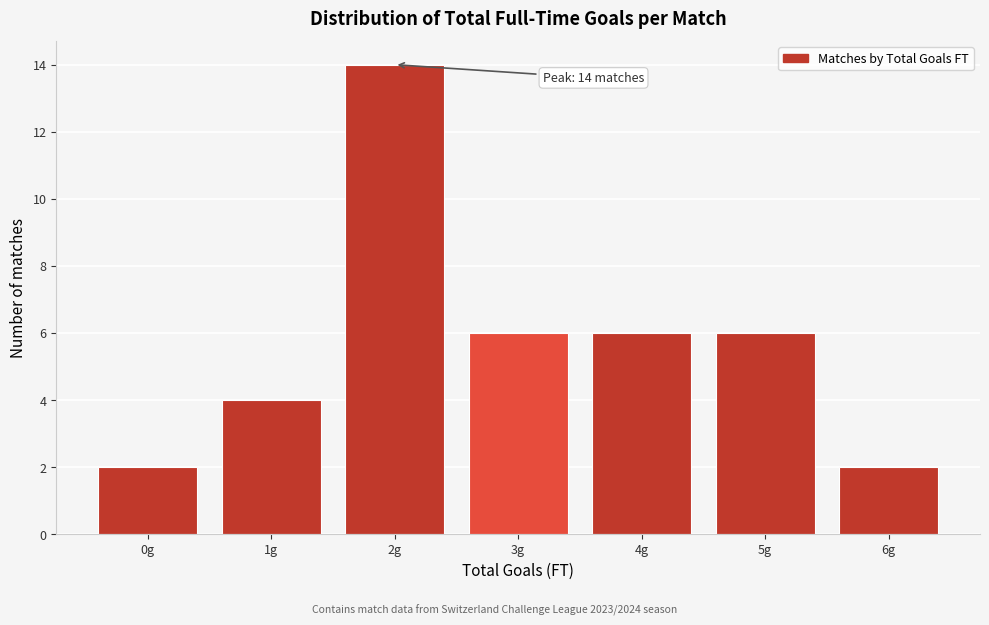

Reading left to right, extract all data points from this chart.

2	4	14	6	6	6	2